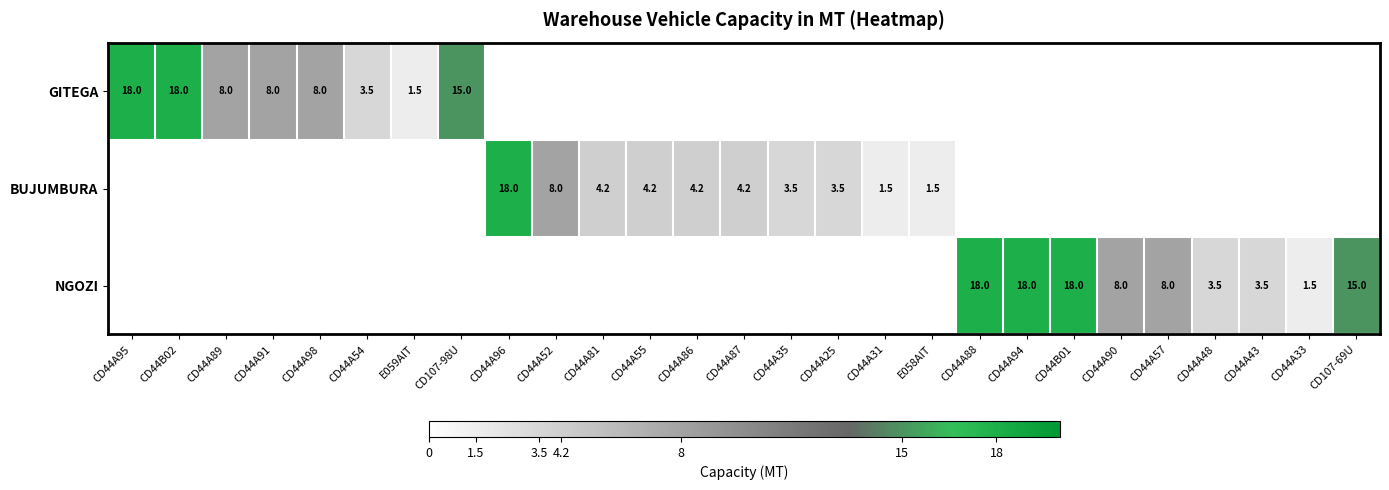

The BUJUMBURA series shows 1.7 at CD44A52. True or false?

False